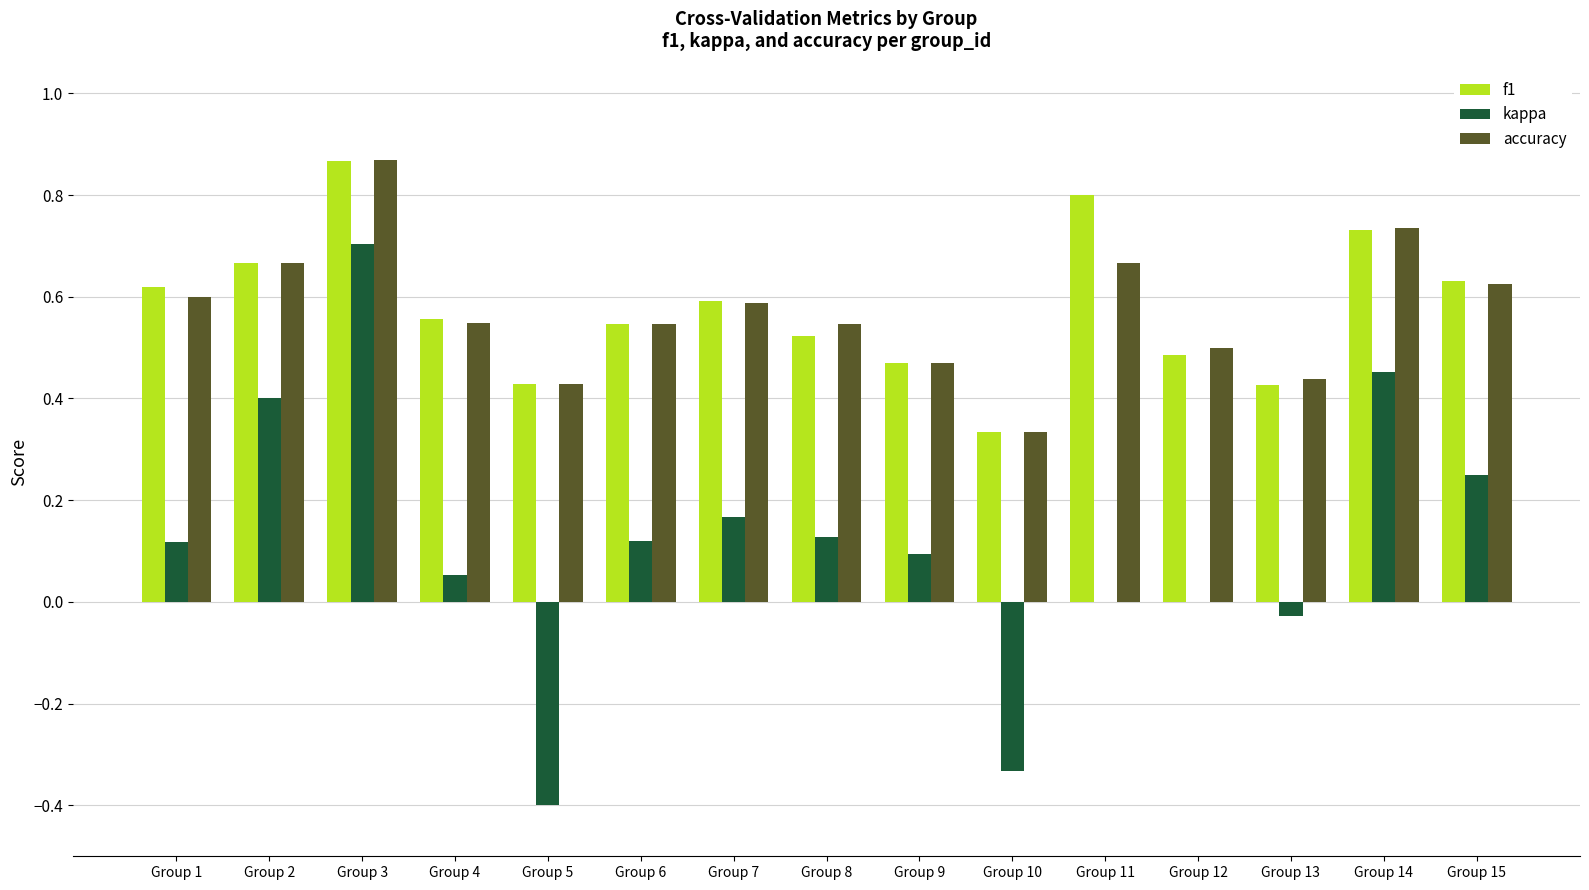

Count the number of categories in the chart.

15